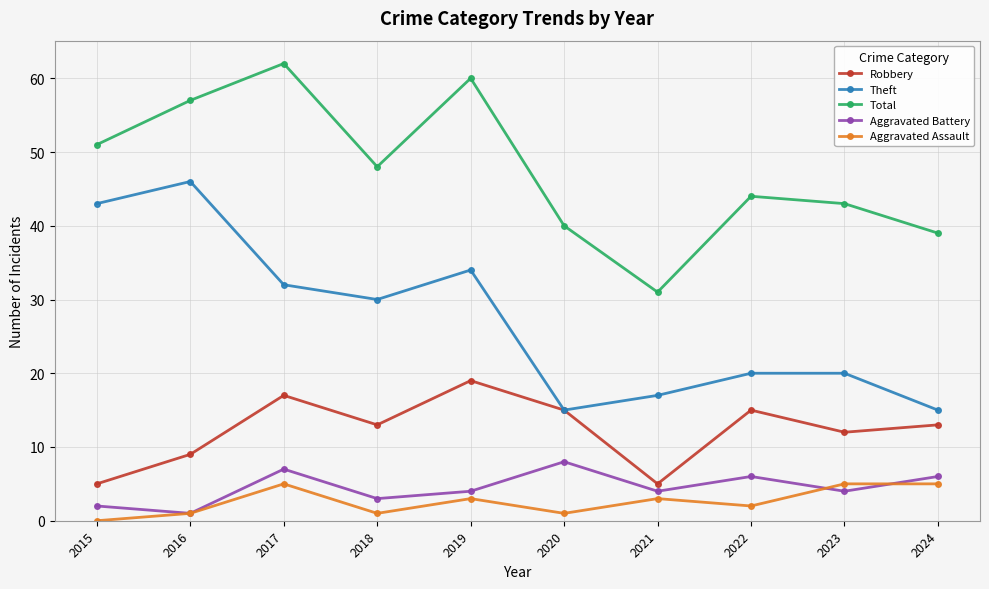

How many lines are shown in the chart?

5